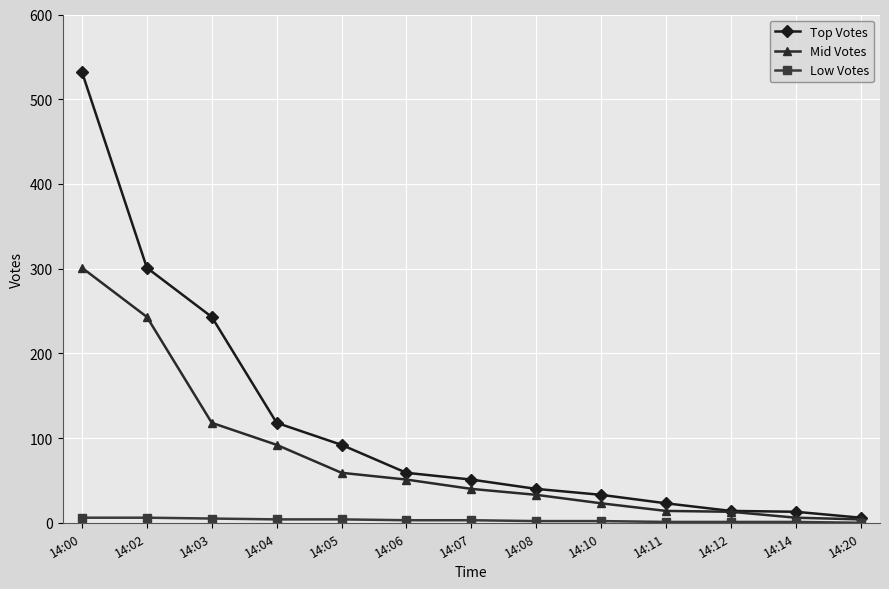

Is the value of Top Votes at 14:14 greater than the value of Low Votes at 14:10?

Yes